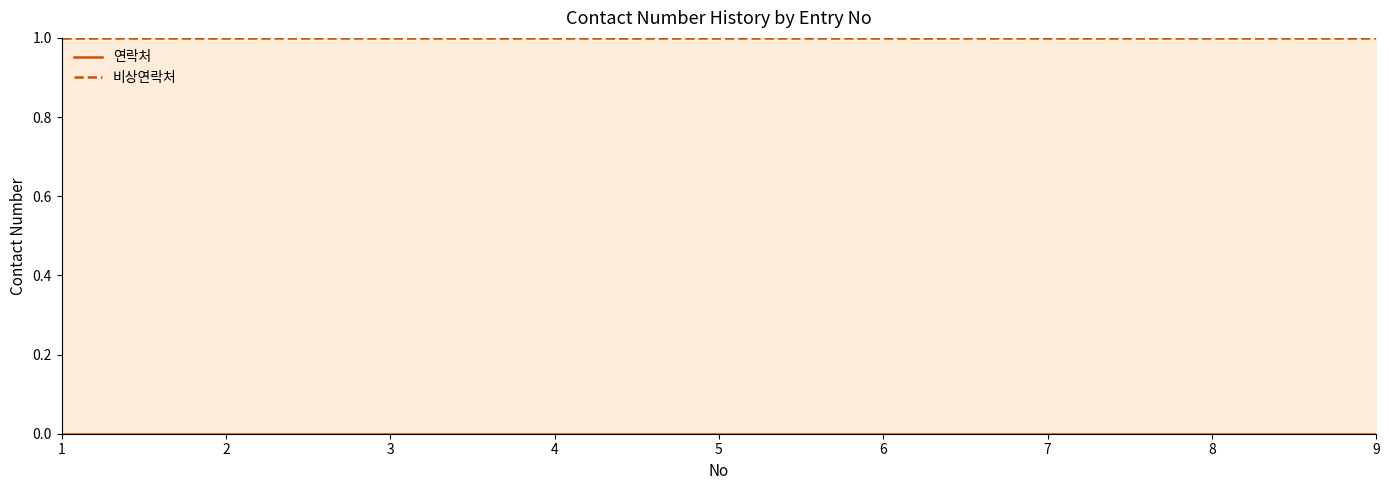

Reading left to right, what are all the values shown in this chart?

연락처: 0.0	0.0	0.0	0.0	0.0	0.0	0.0	0.0	0.0
비상연락처: 1.0	1.0	1.0	1.0	1.0	1.0	1.0	1.0	1.0